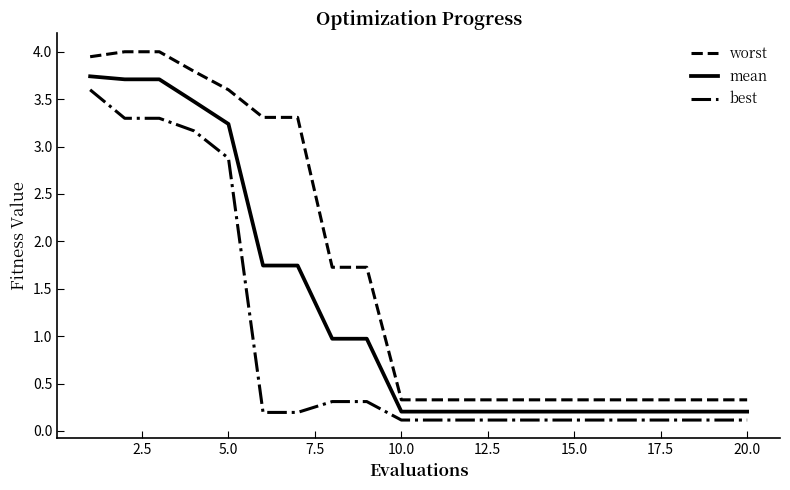

Which series has the largest total across all categories?

worst